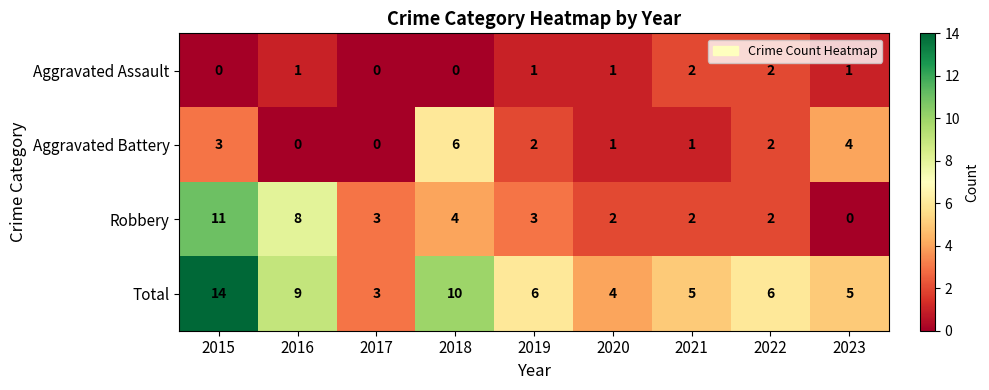

Is it true that Robbery equals 5 at 2017?

False